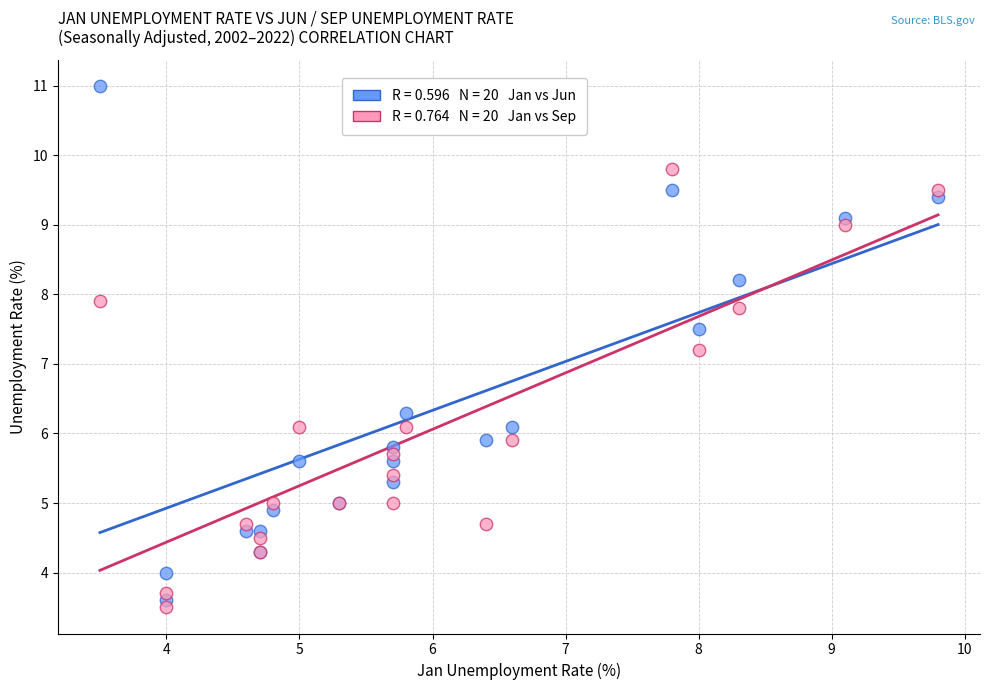

Across all series, what Y value is closest to 7?

7.2